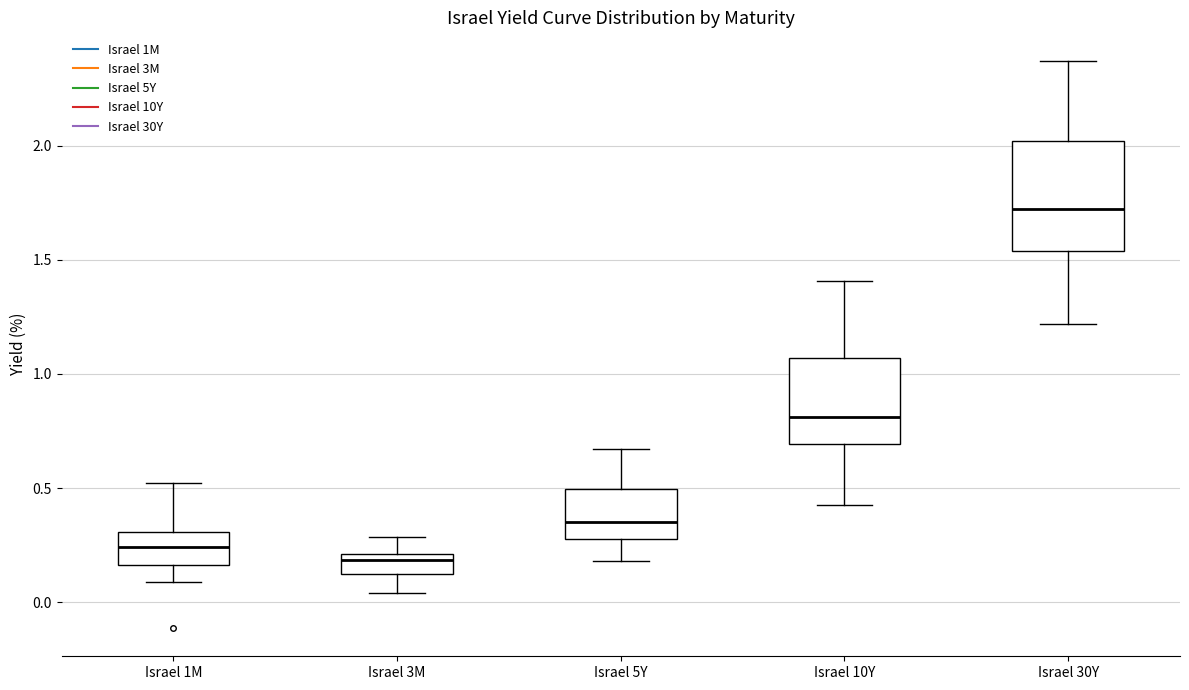

Which box's median line is the highest?

Israel 30Y